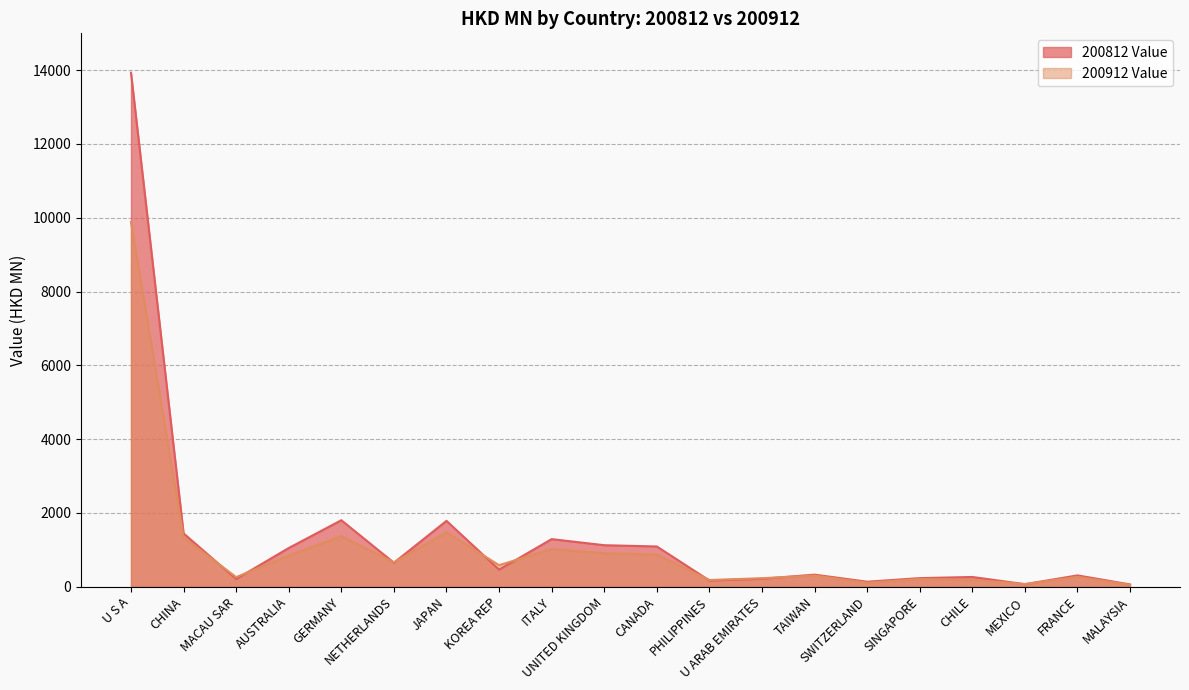

What value does the 200912 Value series have at PHILIPPINES?

178.1